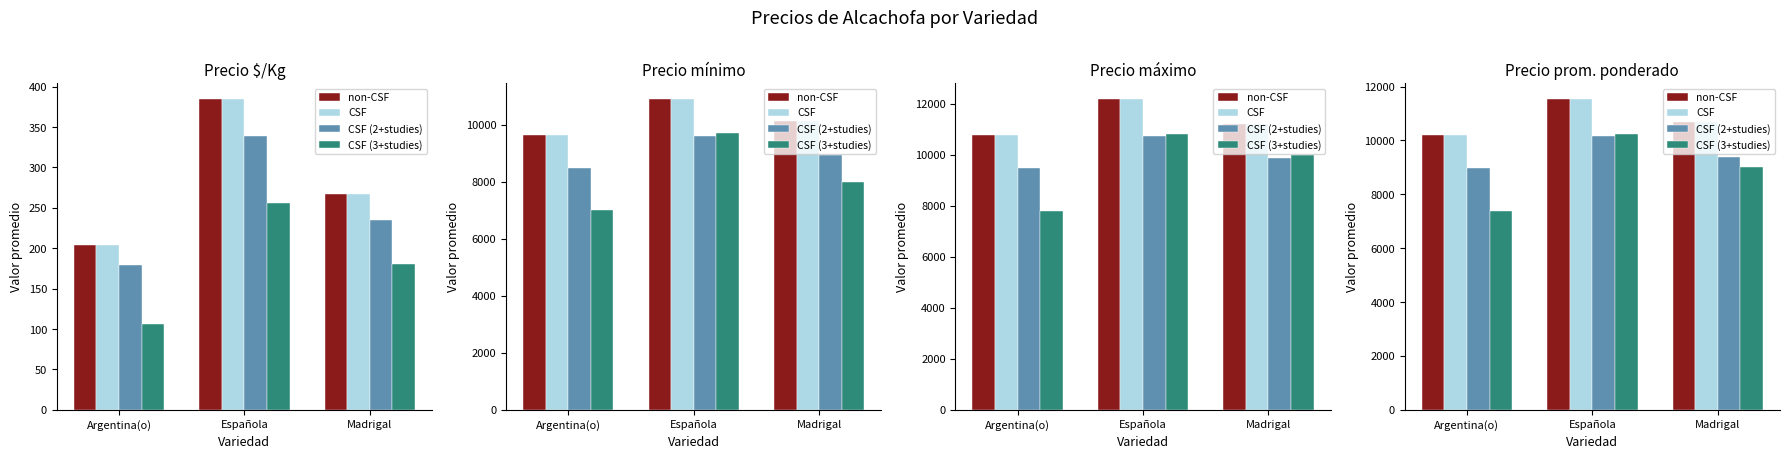

How many bars are there in each group?

4